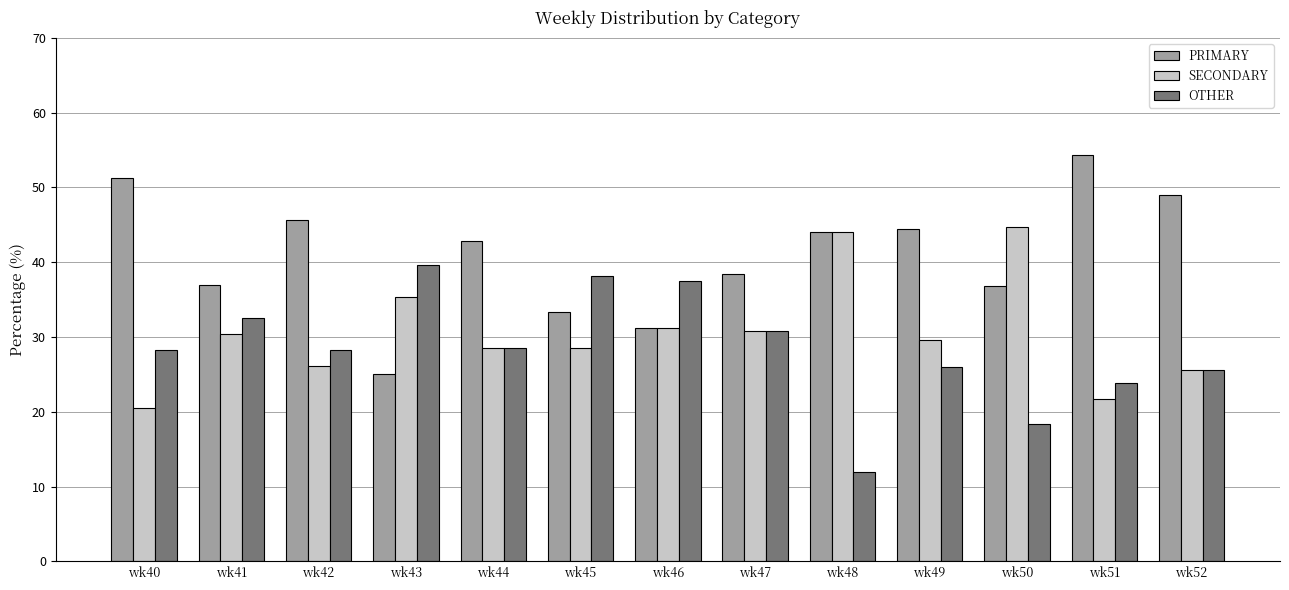

Which category has the highest value across all series?

wk51